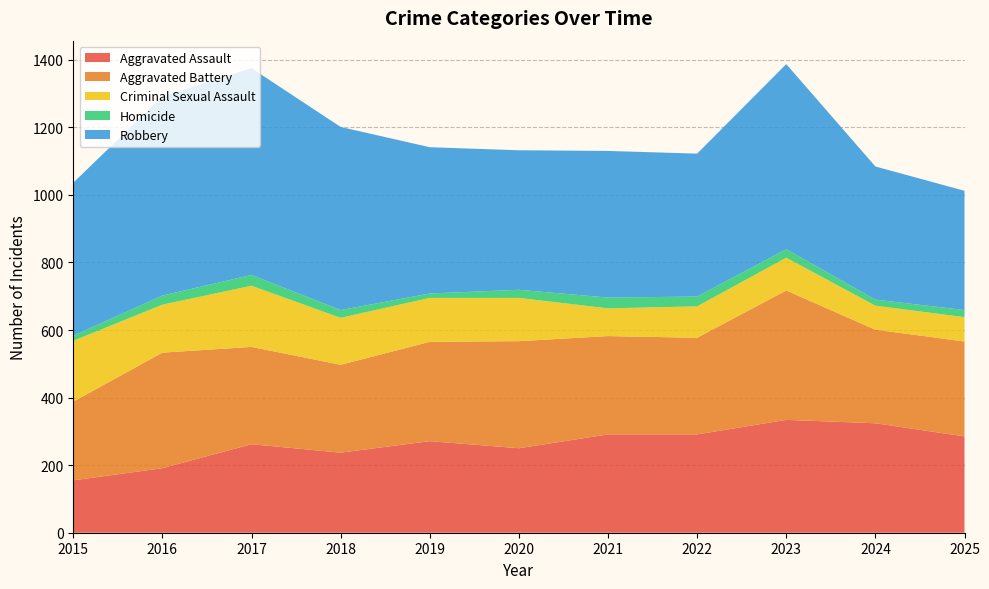

Reading right to left, what are all the values shown in this chart?

Aggravated Assault: 285	324	334	291	291	250	271	237	262	191	155
Aggravated Battery: 281	277	383	286	291	317	294	260	288	342	233
Criminal Sexual Assault: 72	71	97	93	82	128	130	139	181	142	180
Homicide: 21	18	25	29	32	24	13	23	32	27	15
Robbery: 353	394	548	423	434	413	433	542	612	589	453